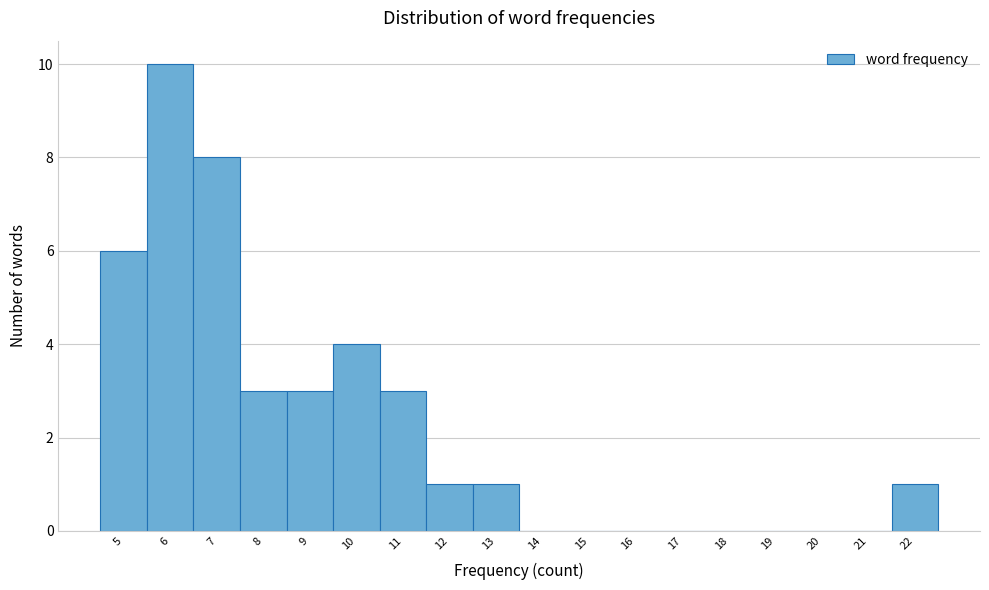

Reading left to right, list every bar in this chart as the range it spans on the x-axis followed by its height. The values are not printed on the chart, so give them approximately, as read against the axis.

4.5 to 5.5: 6
5.5 to 6.5: 10
6.5 to 7.5: 8
7.5 to 8.5: 3
8.5 to 9.5: 3
9.5 to 10.5: 4
10.5 to 11.5: 3
11.5 to 12.5: 1
12.5 to 13.5: 1
13.5 to 14.5: 0
14.5 to 15.5: 0
15.5 to 16.5: 0
16.5 to 17.5: 0
17.5 to 18.5: 0
18.5 to 19.5: 0
19.5 to 20.5: 0
20.5 to 21.5: 0
21.5 to 22.5: 1